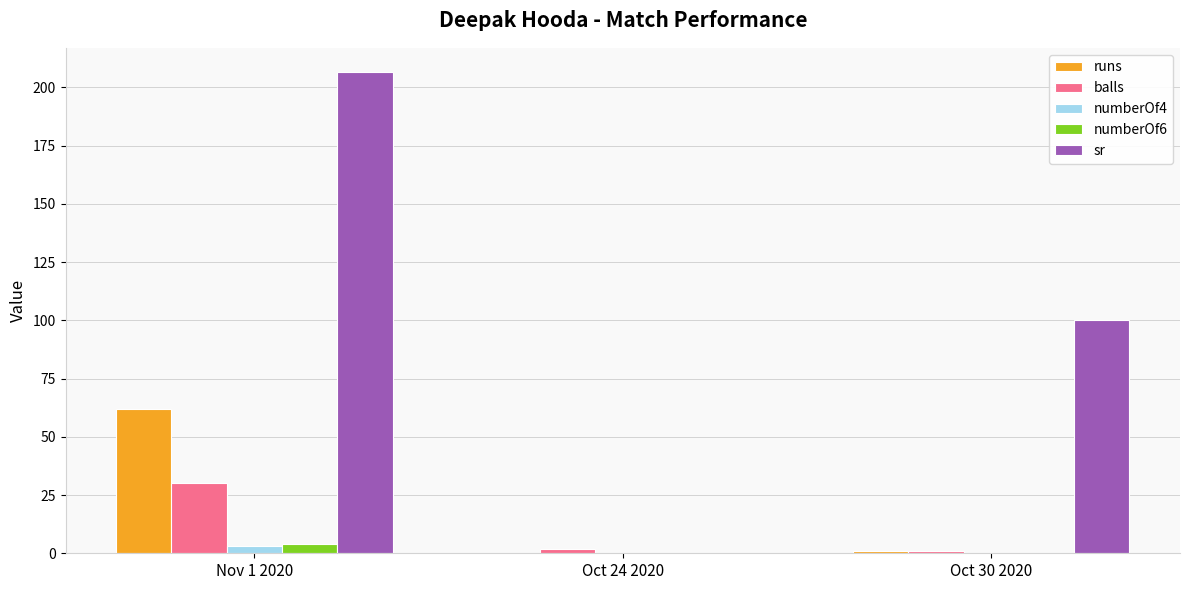

Are the bars grouped side by side (vs. stacked)?

Yes